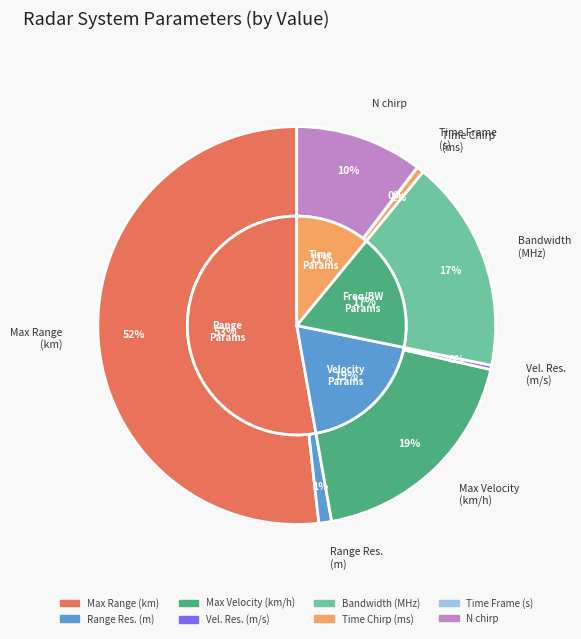

Is it true that Velocity Resolution is 0% of the pie?

True